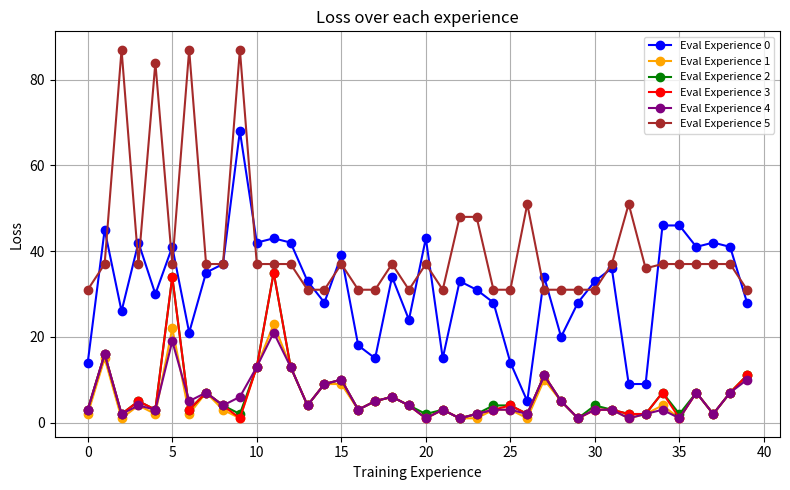

True or false: Eval Experience 0 has more than 0 points higher than both neighbors.

True